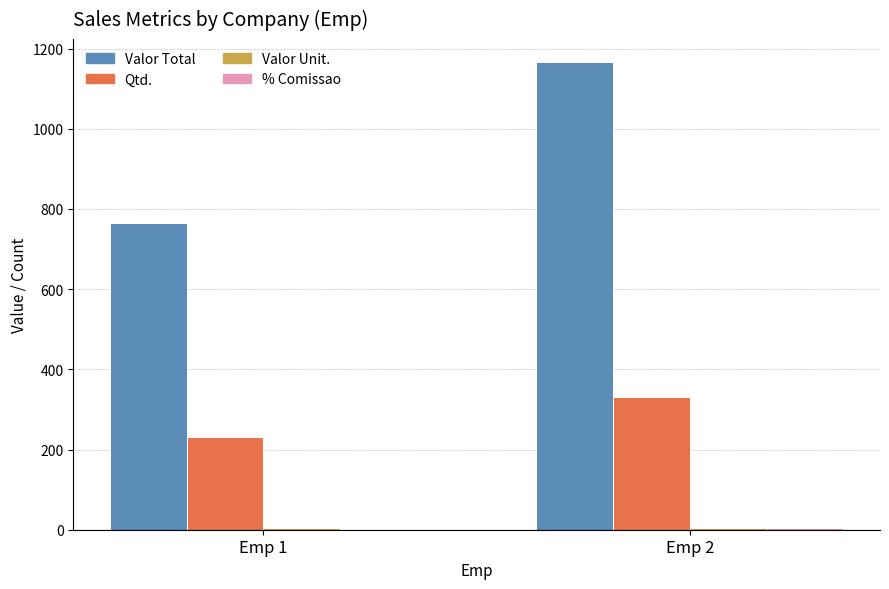

At which label does Valor Total reach its peak?

Emp 2